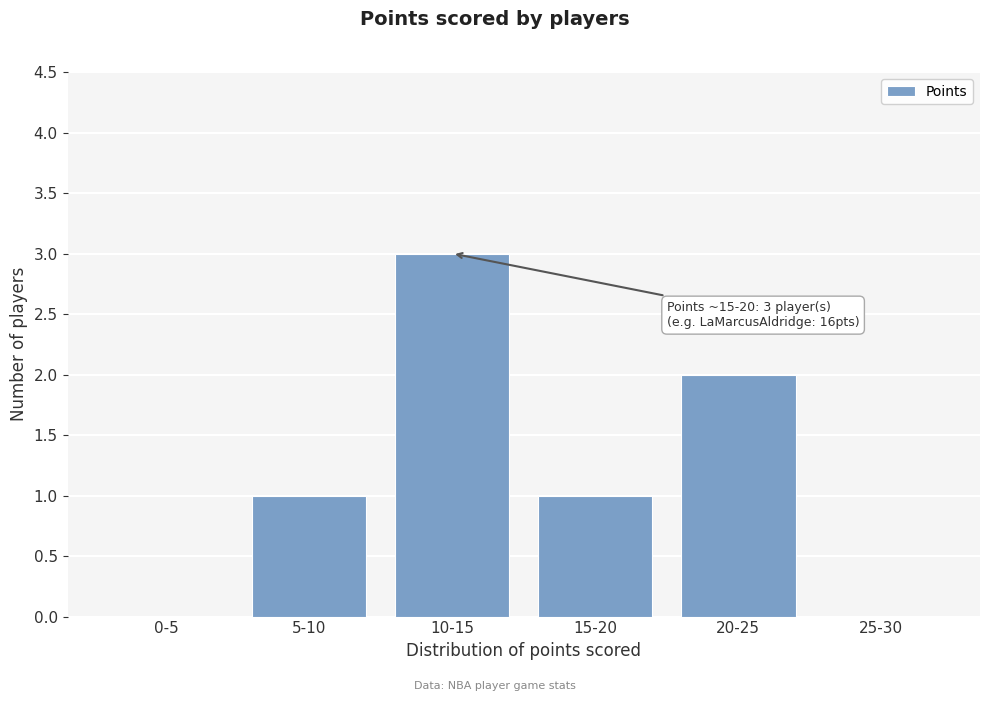

Reading right to left, extract all data points from this chart.

25-30=0	20-25=2	15-20=1	10-15=3	5-10=1	0-5=0